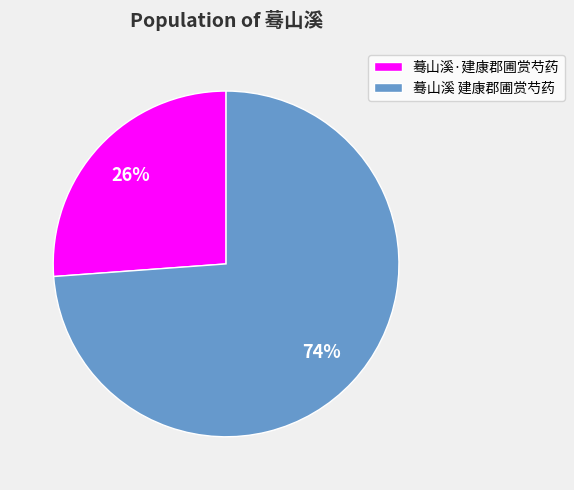

Between 蓦山溪·建康郡圃赏芍药 and 蓦山溪 建康郡圃赏芍药, which is larger?

蓦山溪 建康郡圃赏芍药